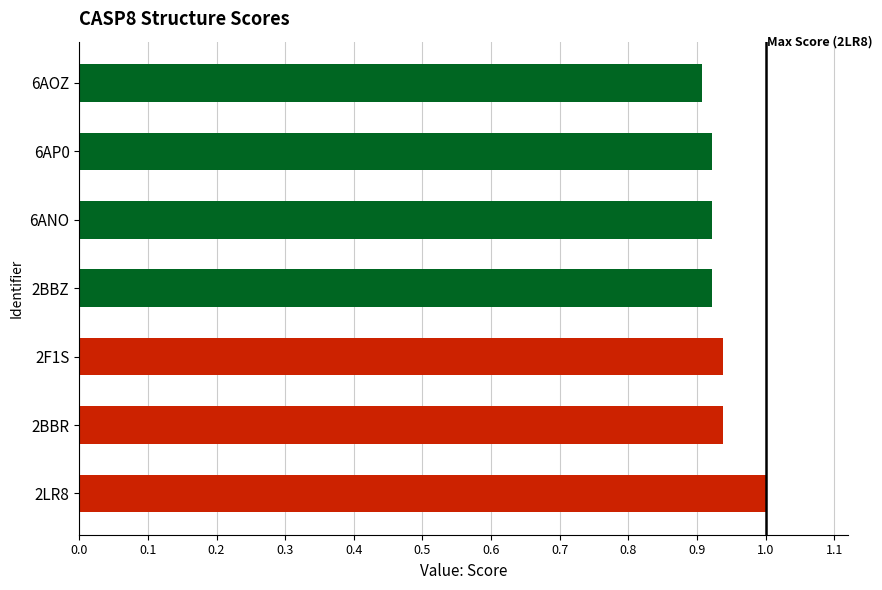

At which label is the value closest to 0?

6AOZ